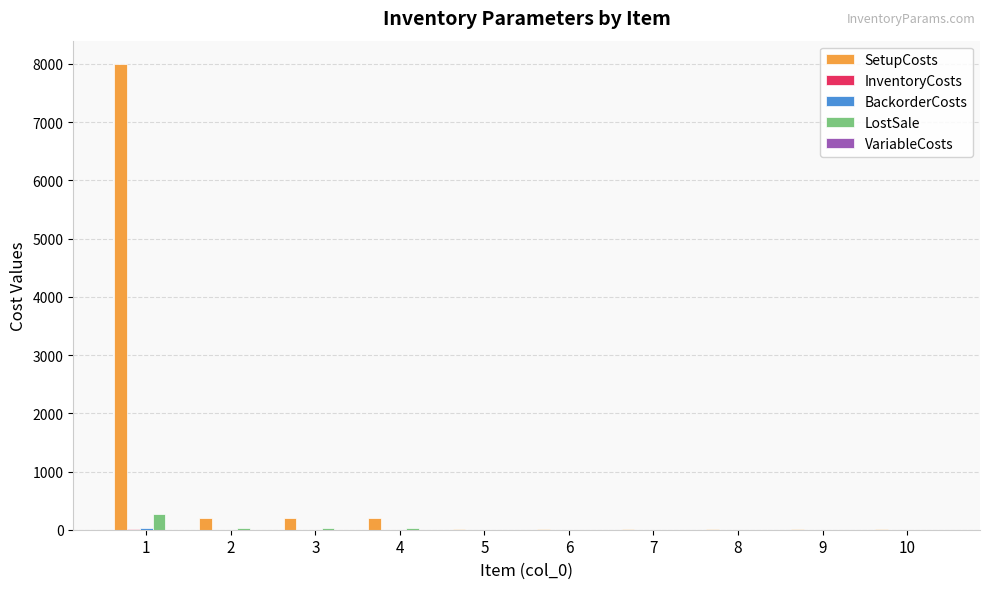

At which category does the chart reach its peak across all series?

1